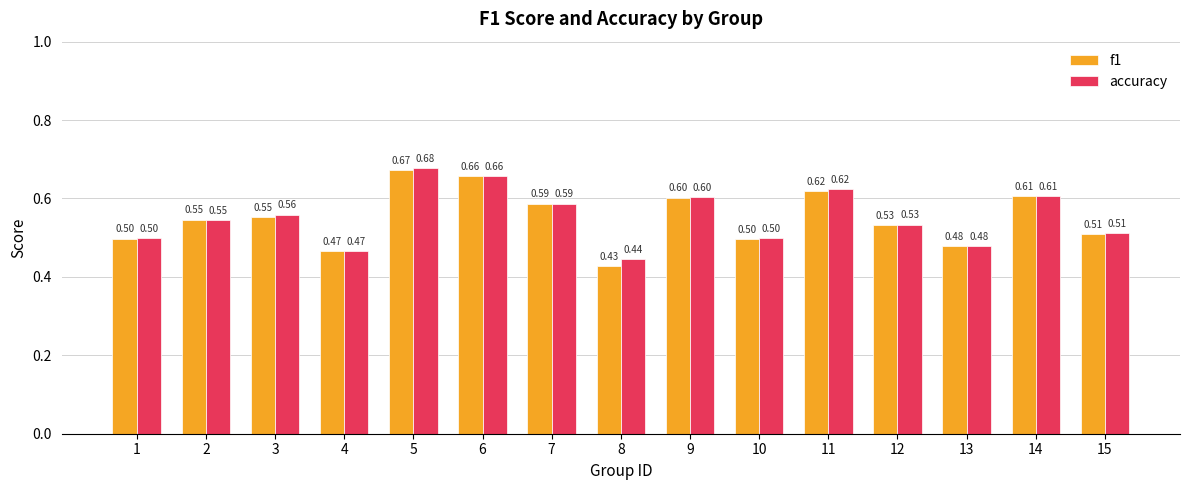

Is the value of accuracy at 8 greater than the value of f1 at 3?

No